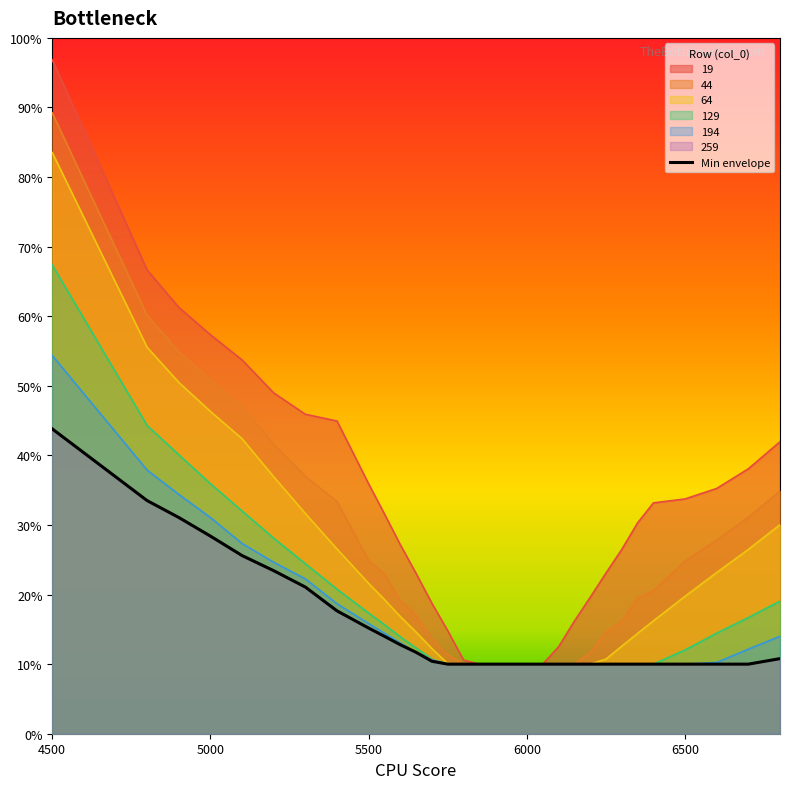

What are all the series names shown in the legend?

19, 44, 64, 129, 194, 259, Min envelope